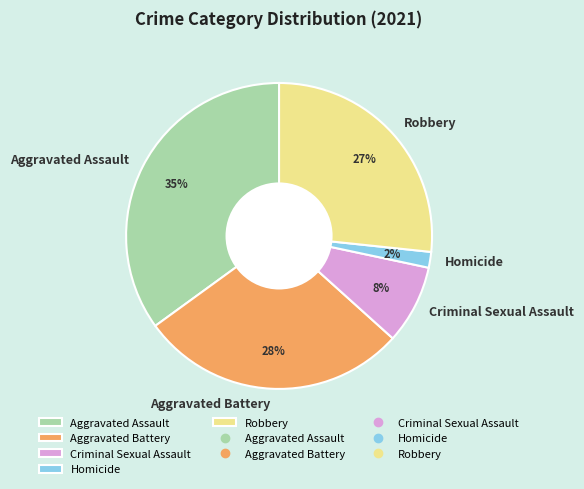

To the nearest percent, what percentage of the pie is Robbery?

27%